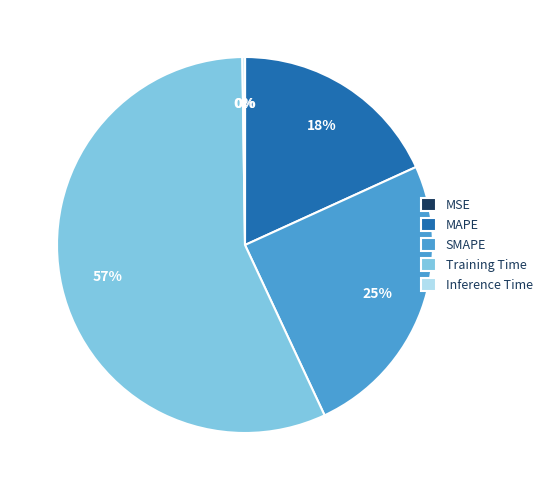

To the nearest percent, what is the average slice percentage?

20%